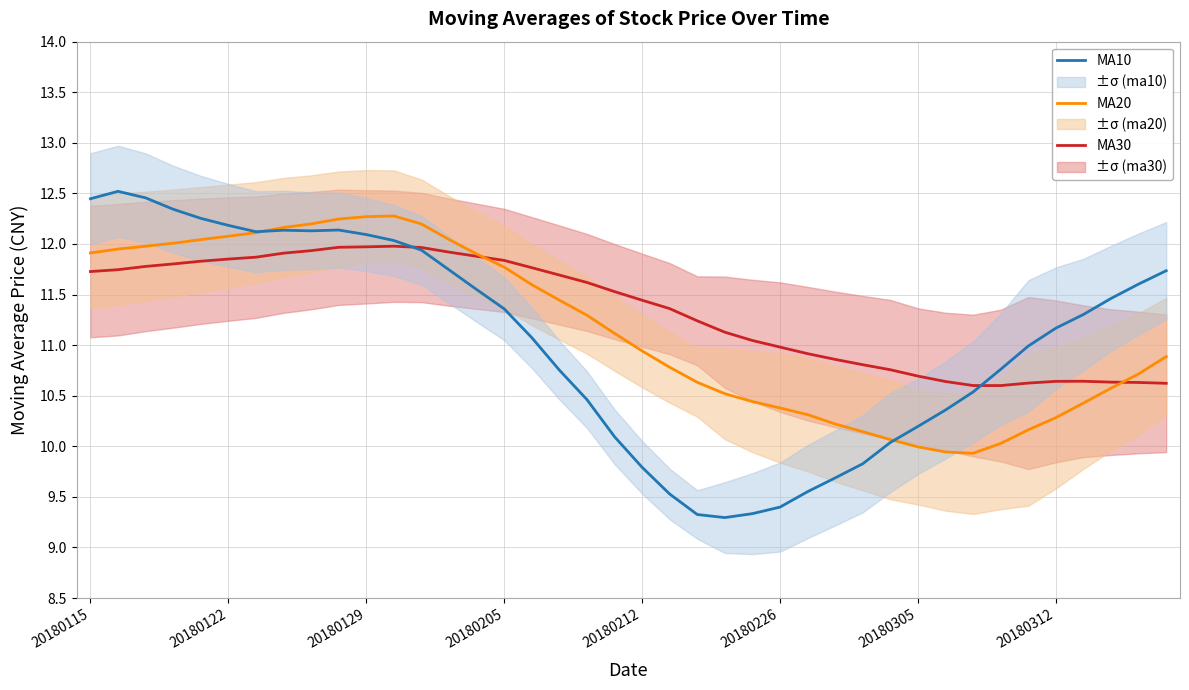

What is the spread (max minus min) of values at 21?

1.8